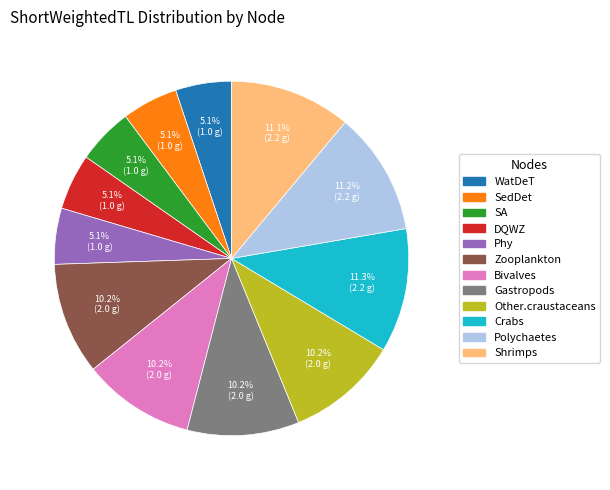

To the nearest percent, what is the difference between the Zooplankton and WatDeT slice percentages?

5%